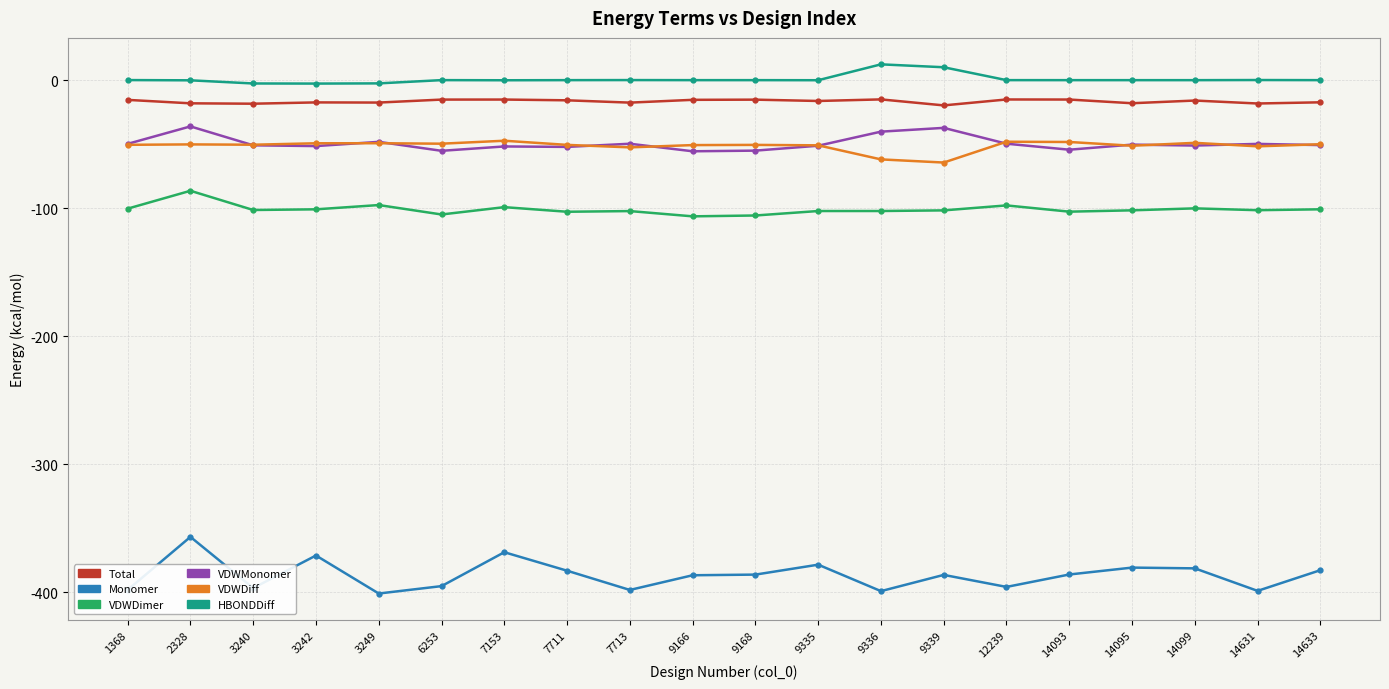

Which series has the largest range (max minus min)?

Monomer